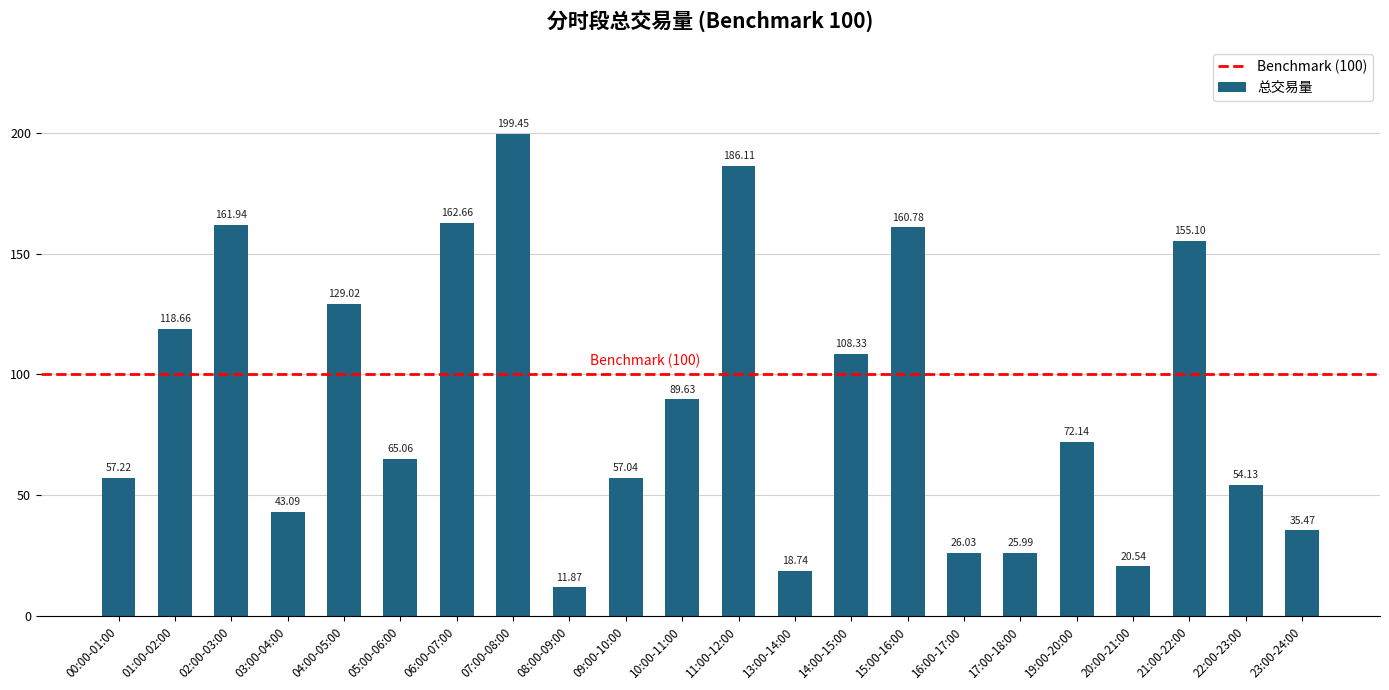

How many values are below 72?

11